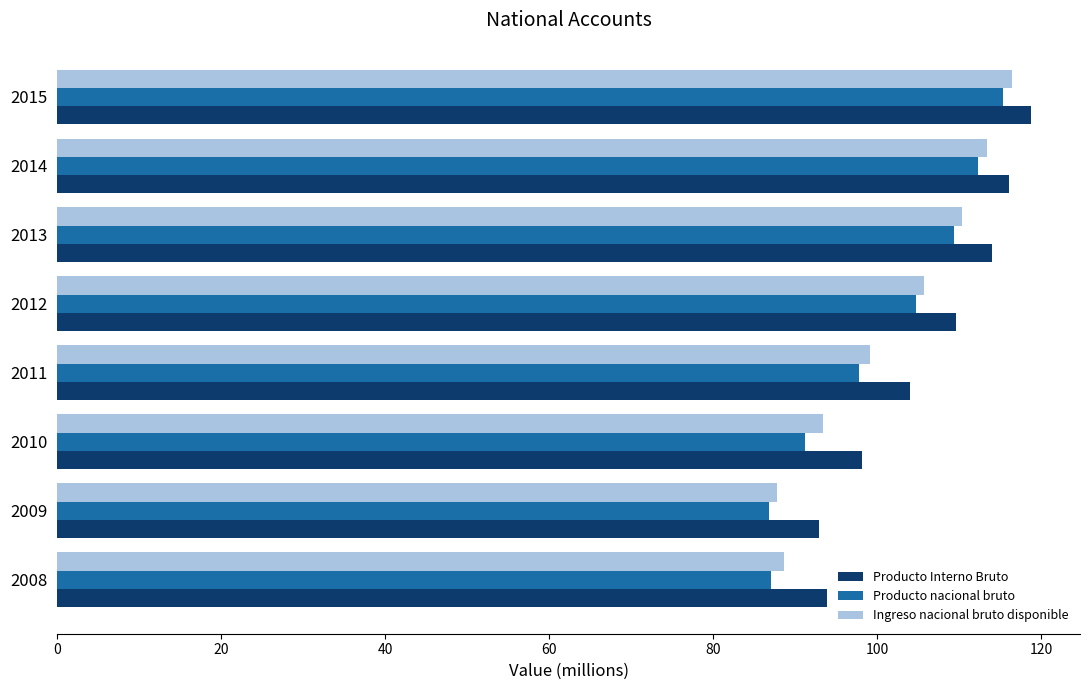

What is the spread (max minus min) of values at 2011?

6.2